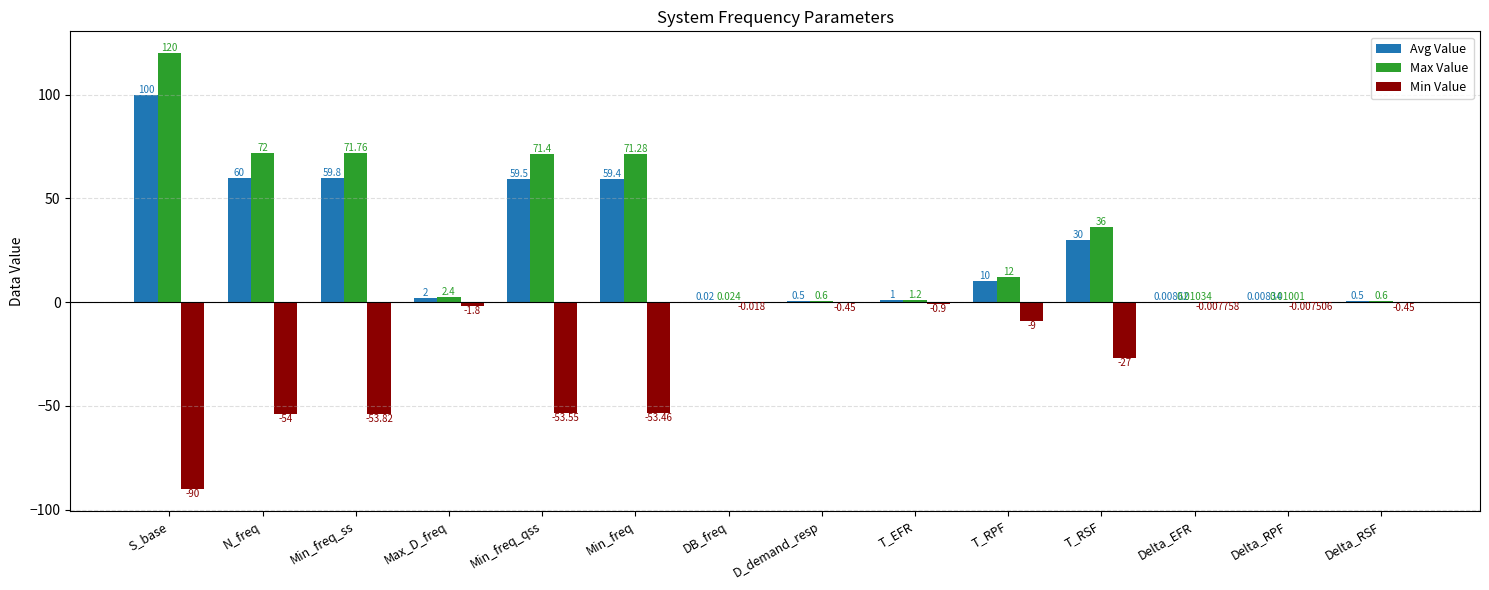

Is it true that Min Value equals -0.9 at T_EFR?

True